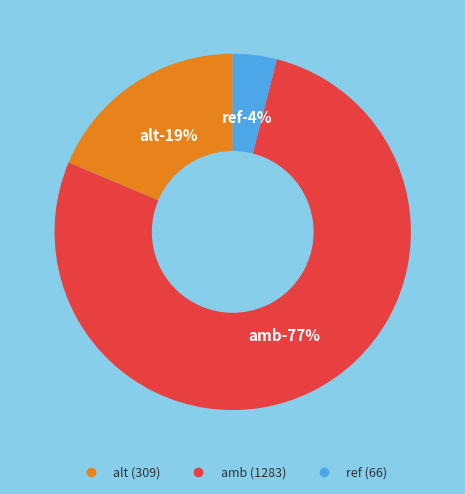

Combined, do amb and ref account for over 50%?

Yes